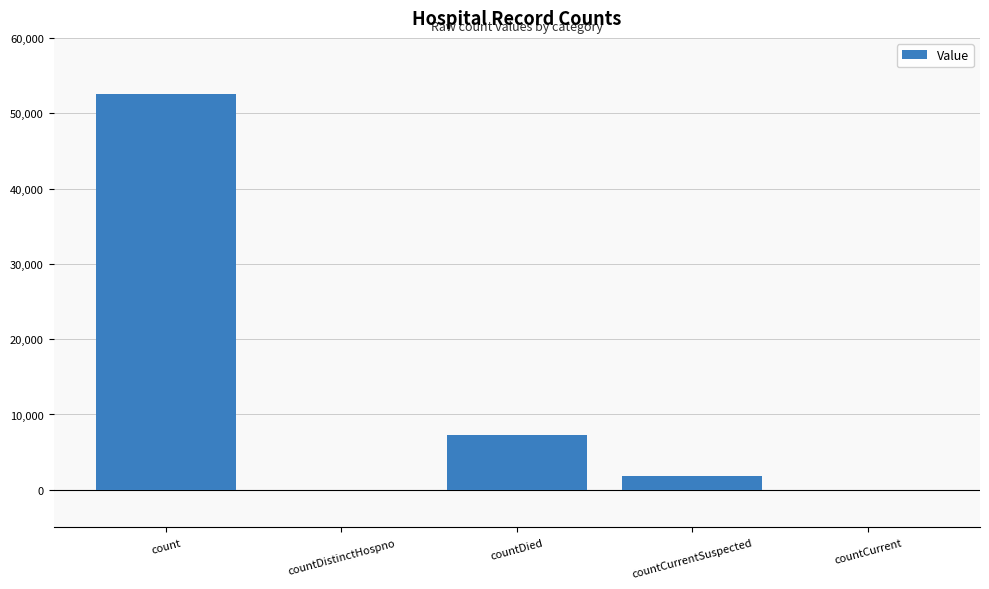

Reading right to left, extract all data points from this chart.

countCurrent=0	countCurrentSuspected=1793	countDied=7269	countDistinctHospno=0	count=52494